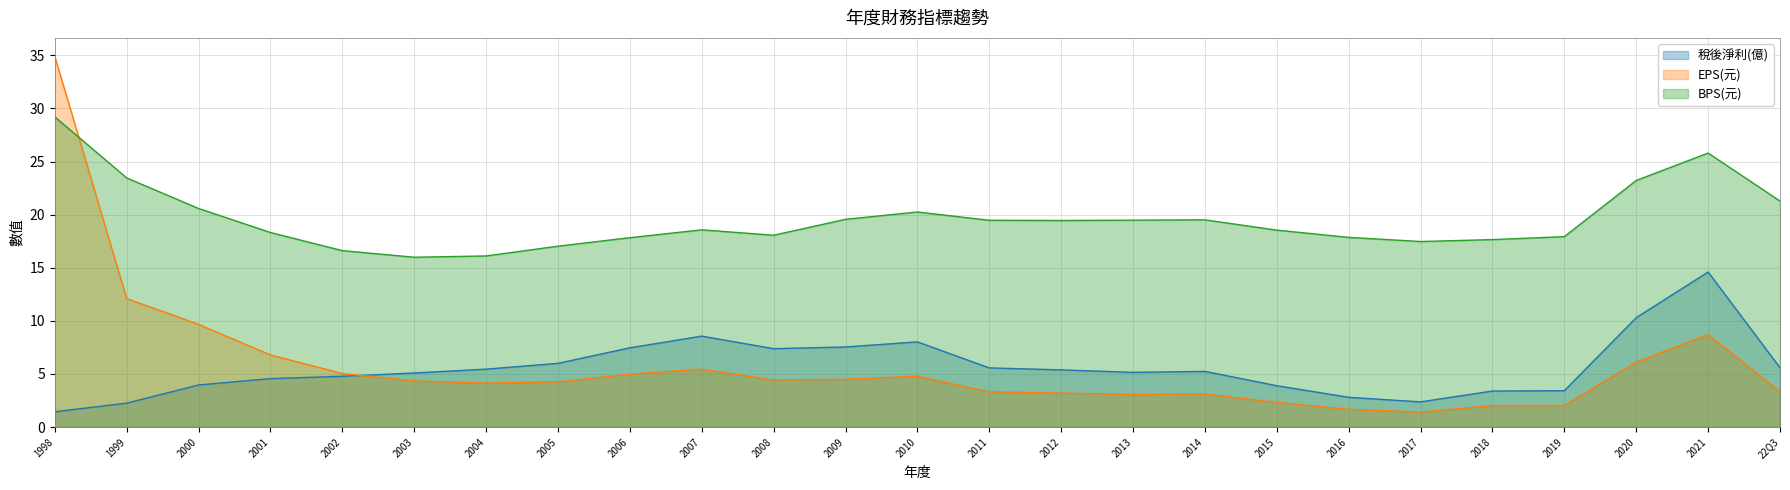

The 稅後淨利(億) series shows 9.8 at 2005. True or false?

False